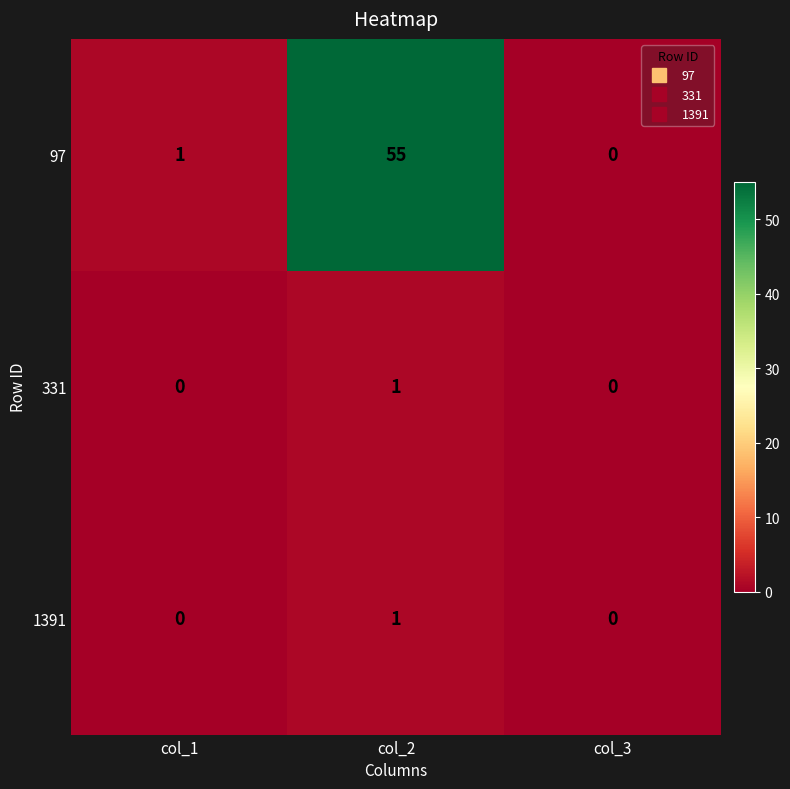

True or false: 97 has a value of 1 at col_1.

True